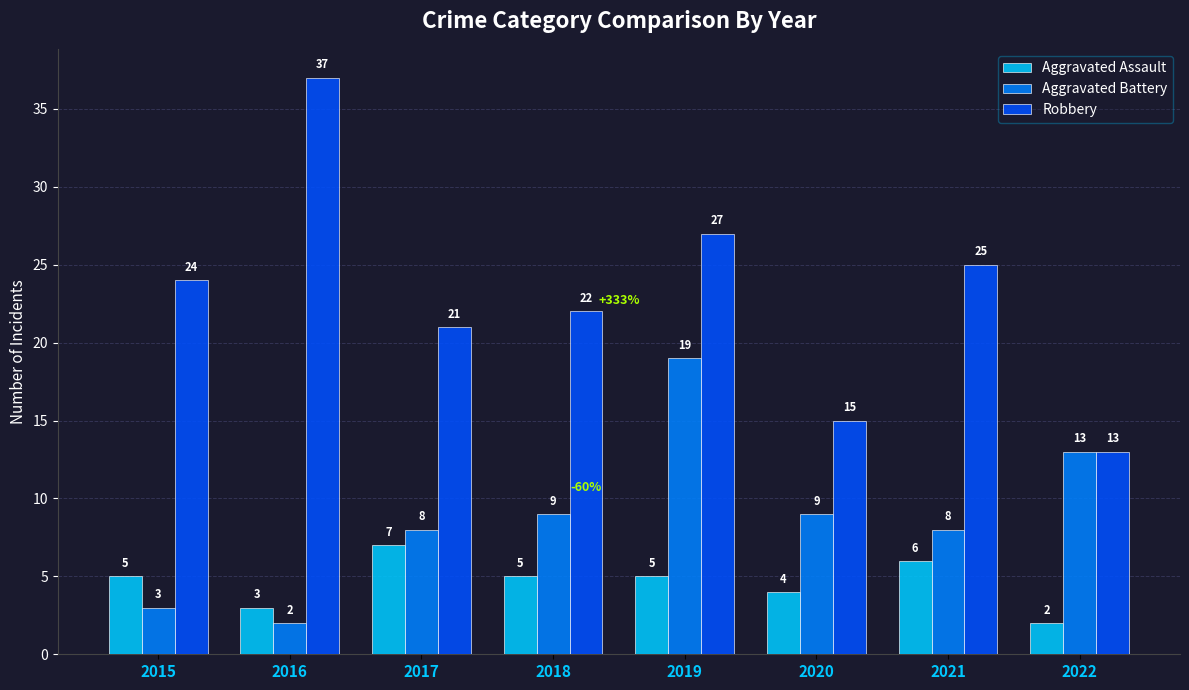

The value of Aggravated Assault at 2016 is 3. True or false?

True